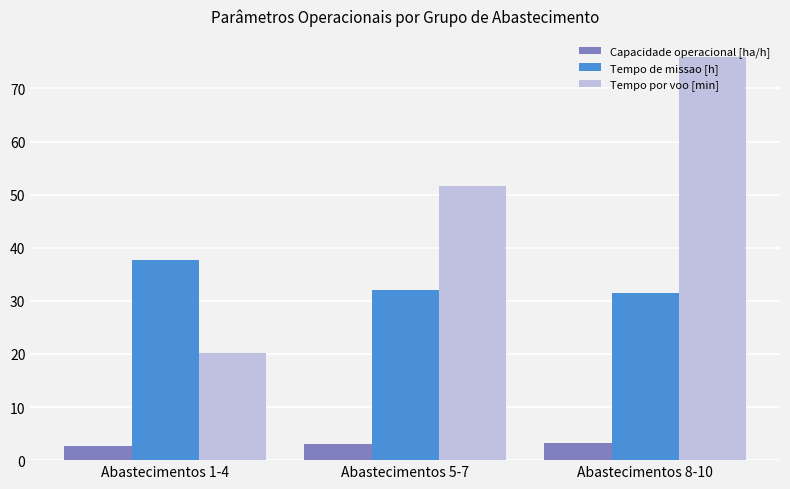

What is the lowest value of the Tempo de missao [h] series?

31.5